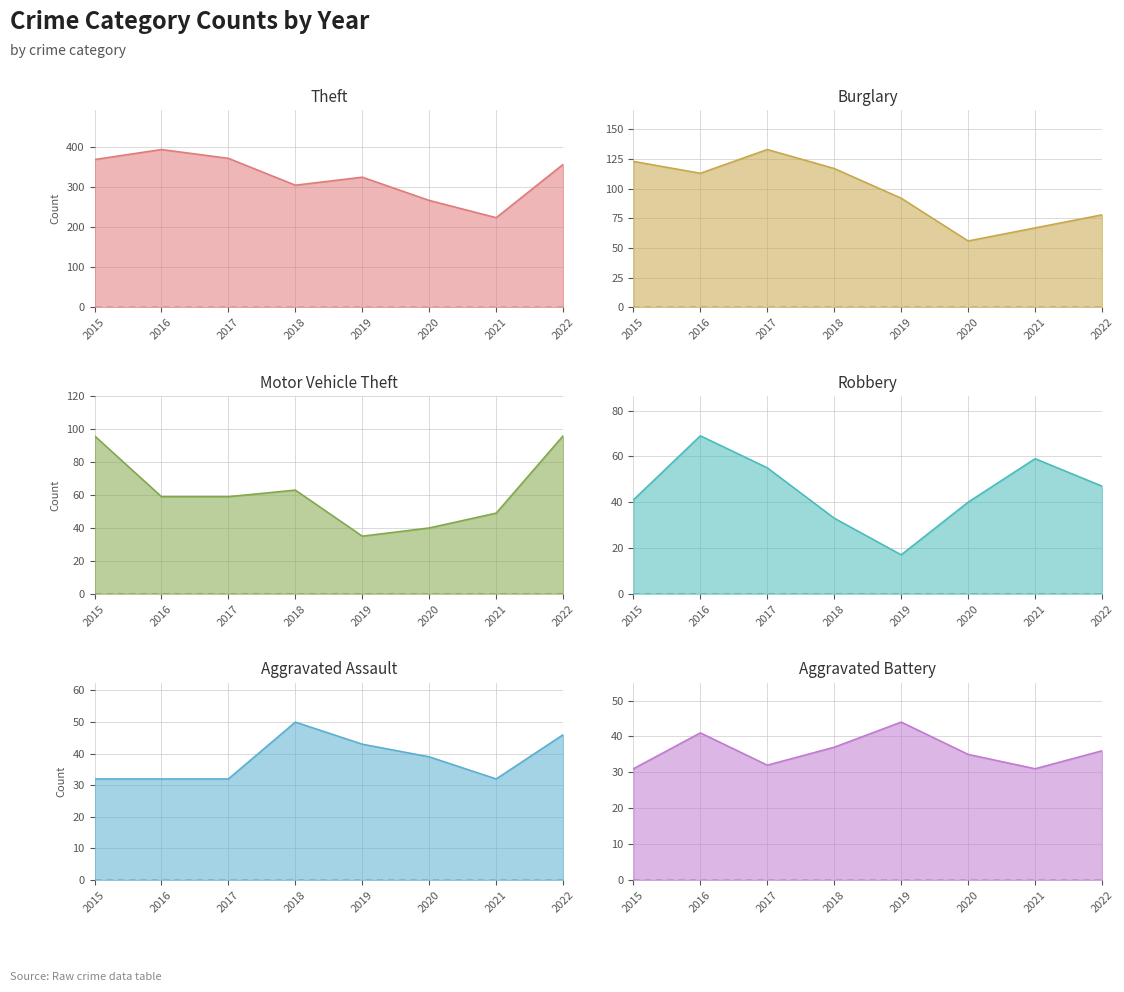

The Robbery series shows 31 at 2016. True or false?

False